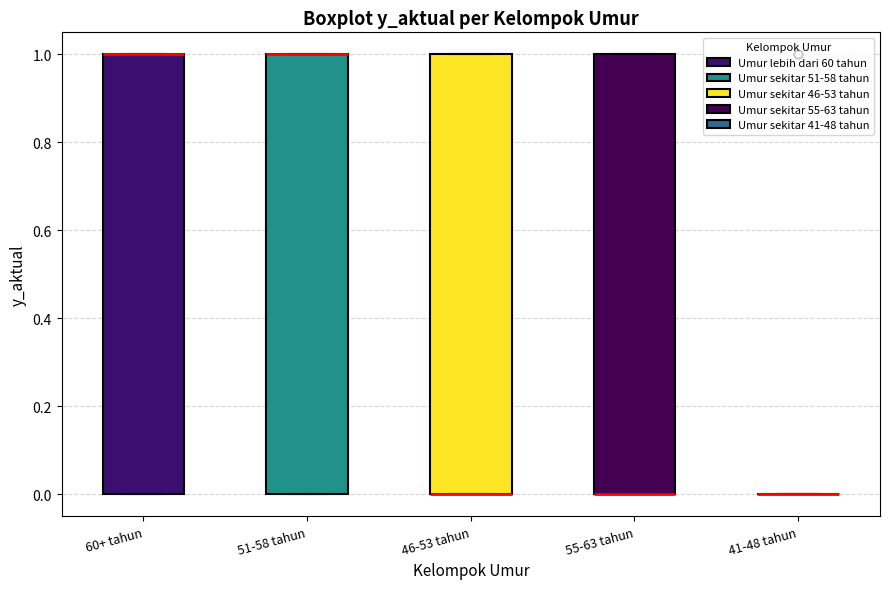

Reading left to right, read every box against the y-axis: the position of its median line, the range the box covers, and the ends of its whiskers. The values are not printed on the chart, so give them approximately, as read against the axis.

60+ tahun: median 1 (drawn on the box's upper edge), box 0 to 1, whiskers 0 to 1
51-58 tahun: median 1 (drawn on the box's upper edge), box 0 to 1, whiskers 0 to 1
46-53 tahun: median 0 (drawn on the box's lower edge), box 0 to 1, whiskers 0 to 1
55-63 tahun: median 0 (drawn on the box's lower edge), box 0 to 1, whiskers 0 to 1
41-48 tahun: box collapsed to a line at 0, whiskers 0 to 0